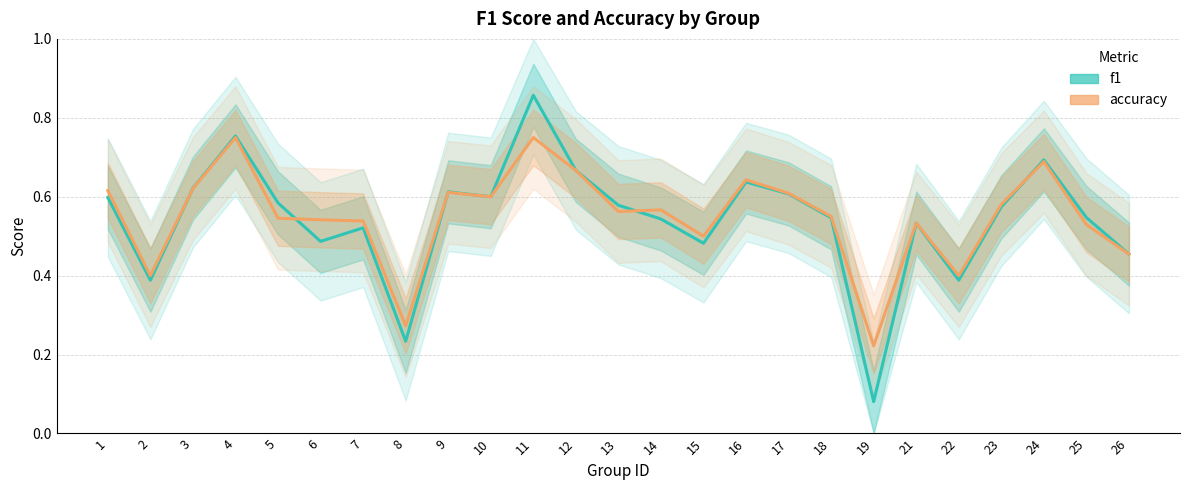

Does the chart have visible grid lines?

Yes